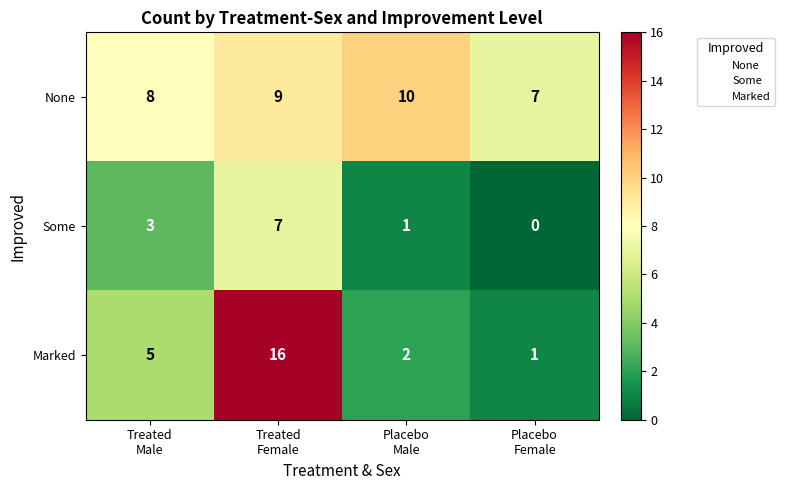

Count the number of categories in the chart.

4